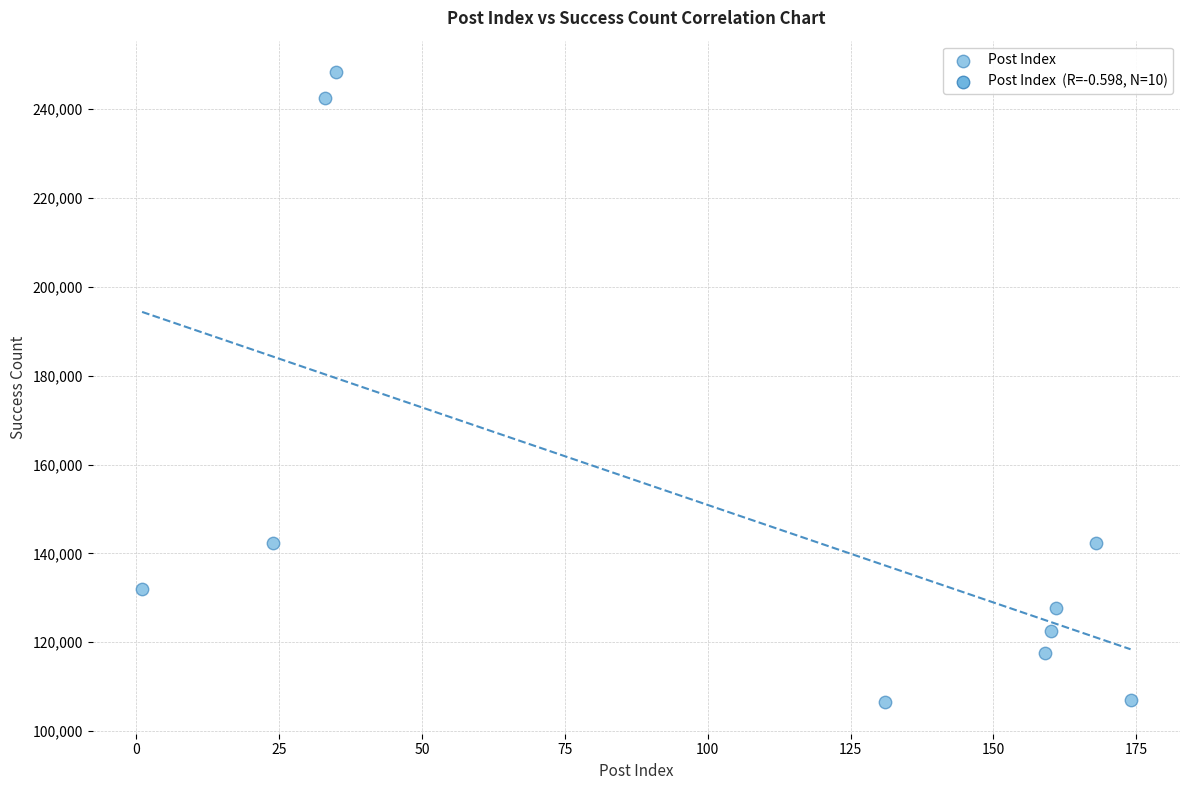

What is the range of X values (max minus min)?

173